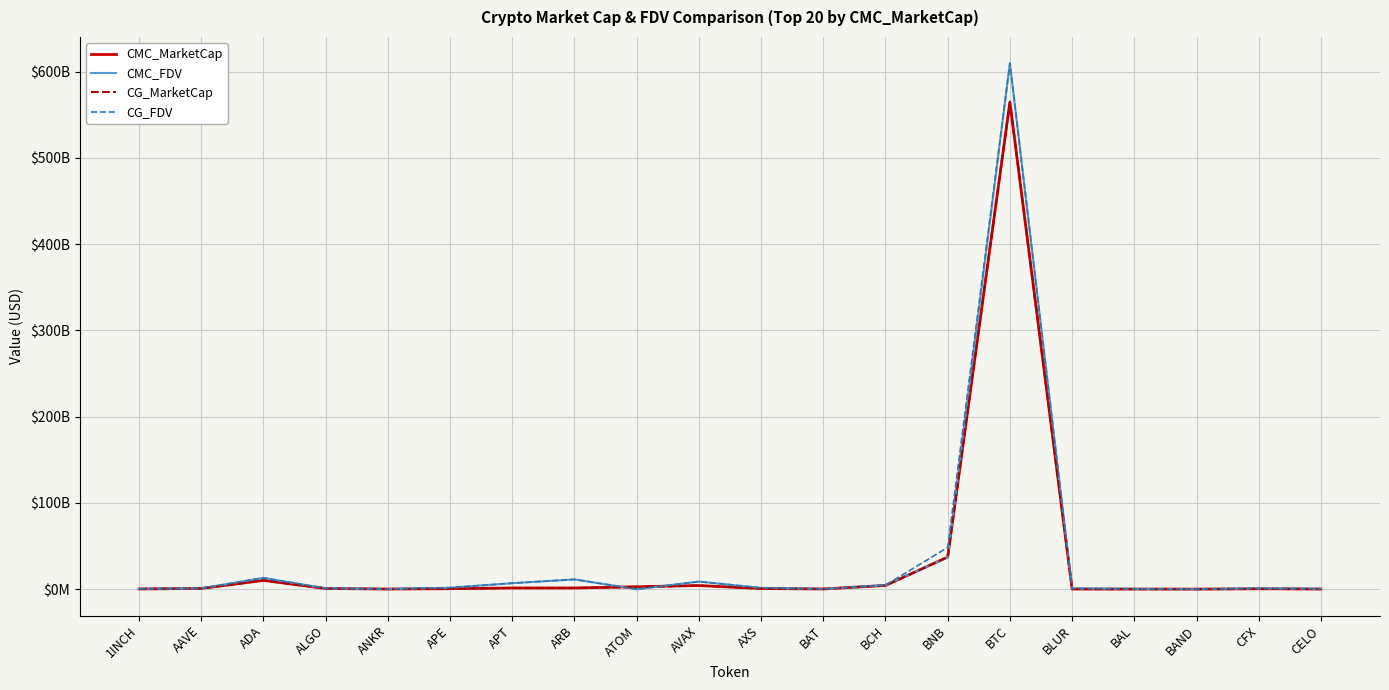

Is this an area chart (filled region under the line)?

No